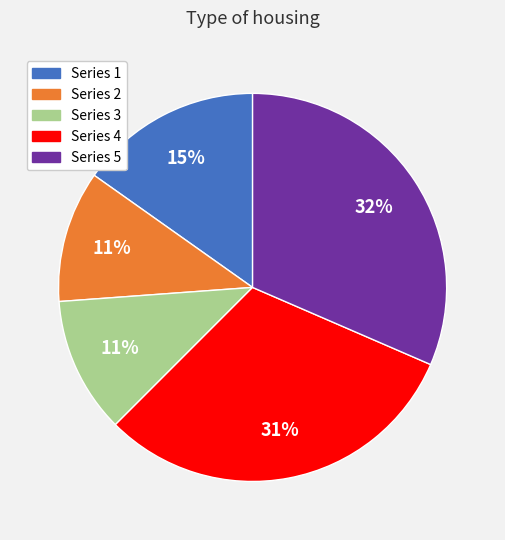

To the nearest percent, what is the average slice percentage?

20%